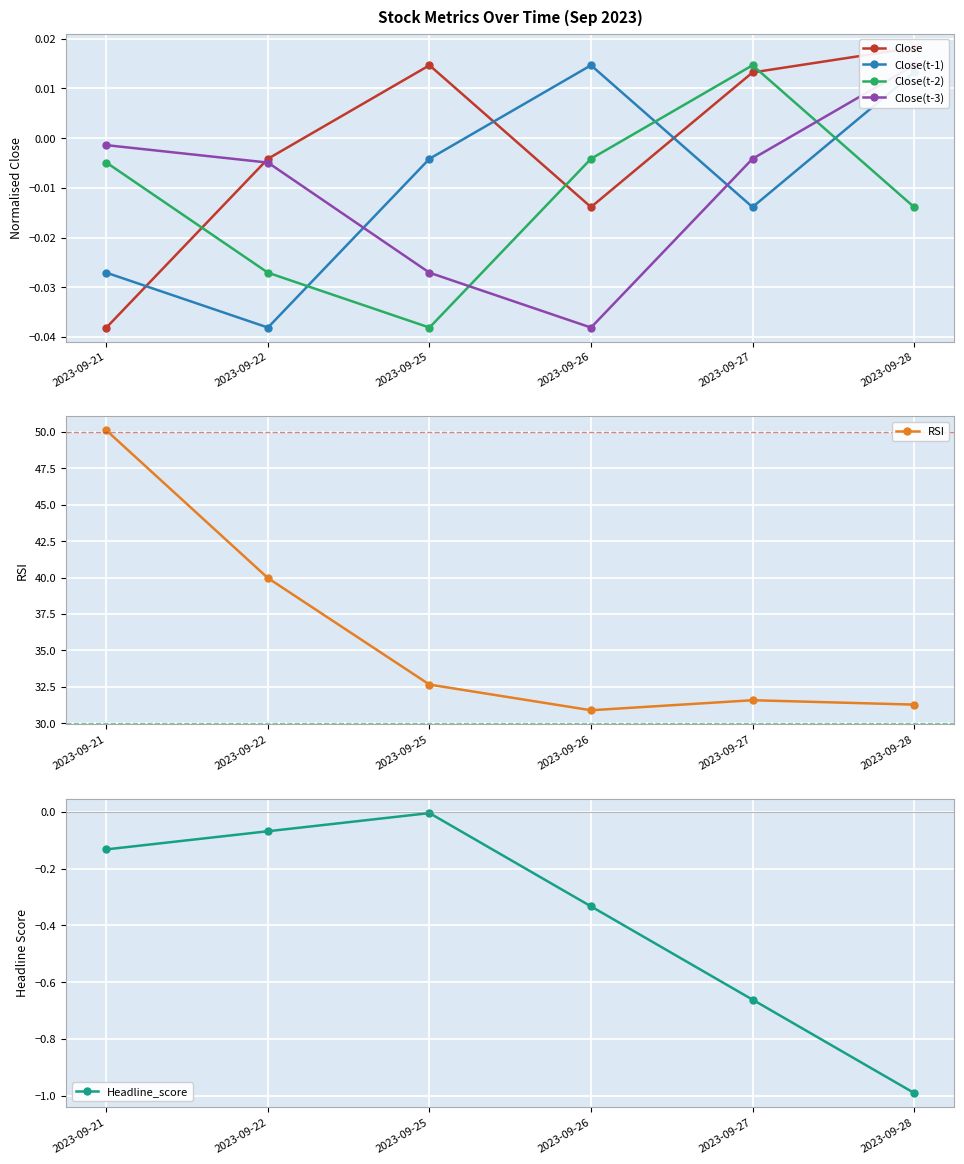

True or false: Close(t-1) has more than 0 points higher than both neighbors.

True